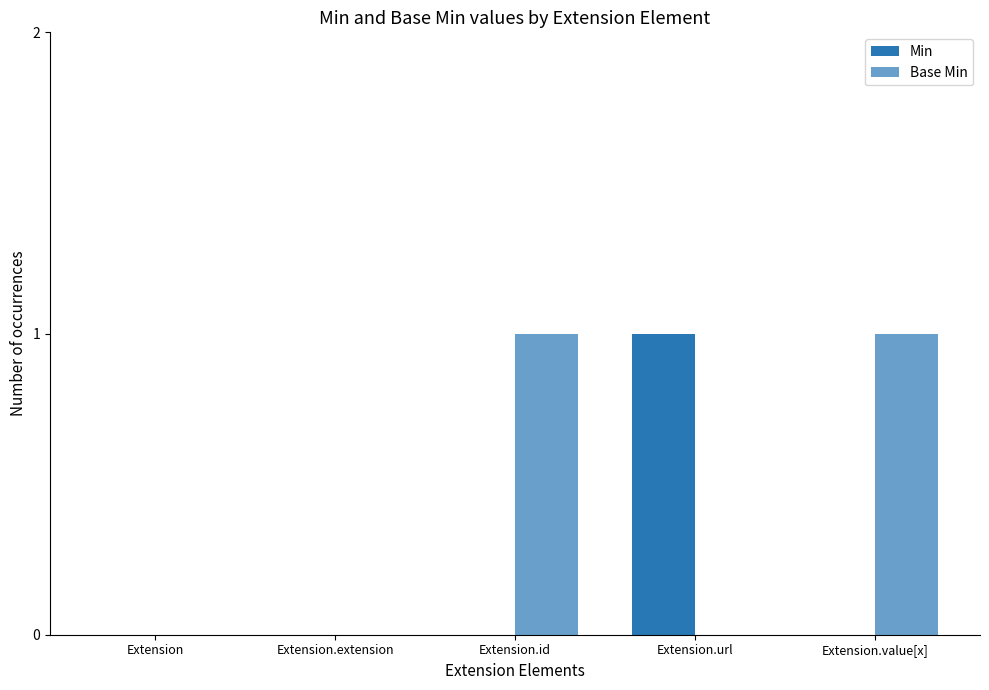

Which category has the lowest value in the Base Min series?

Extension